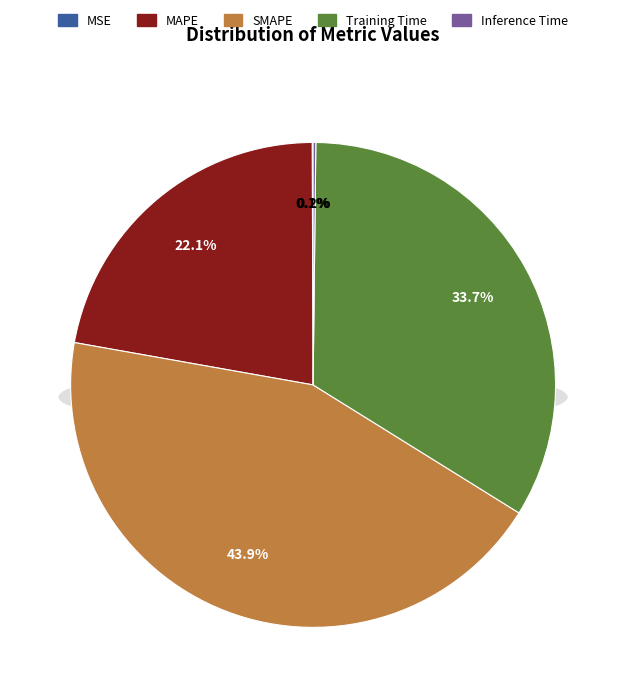

Which slice is the smallest?

MSE